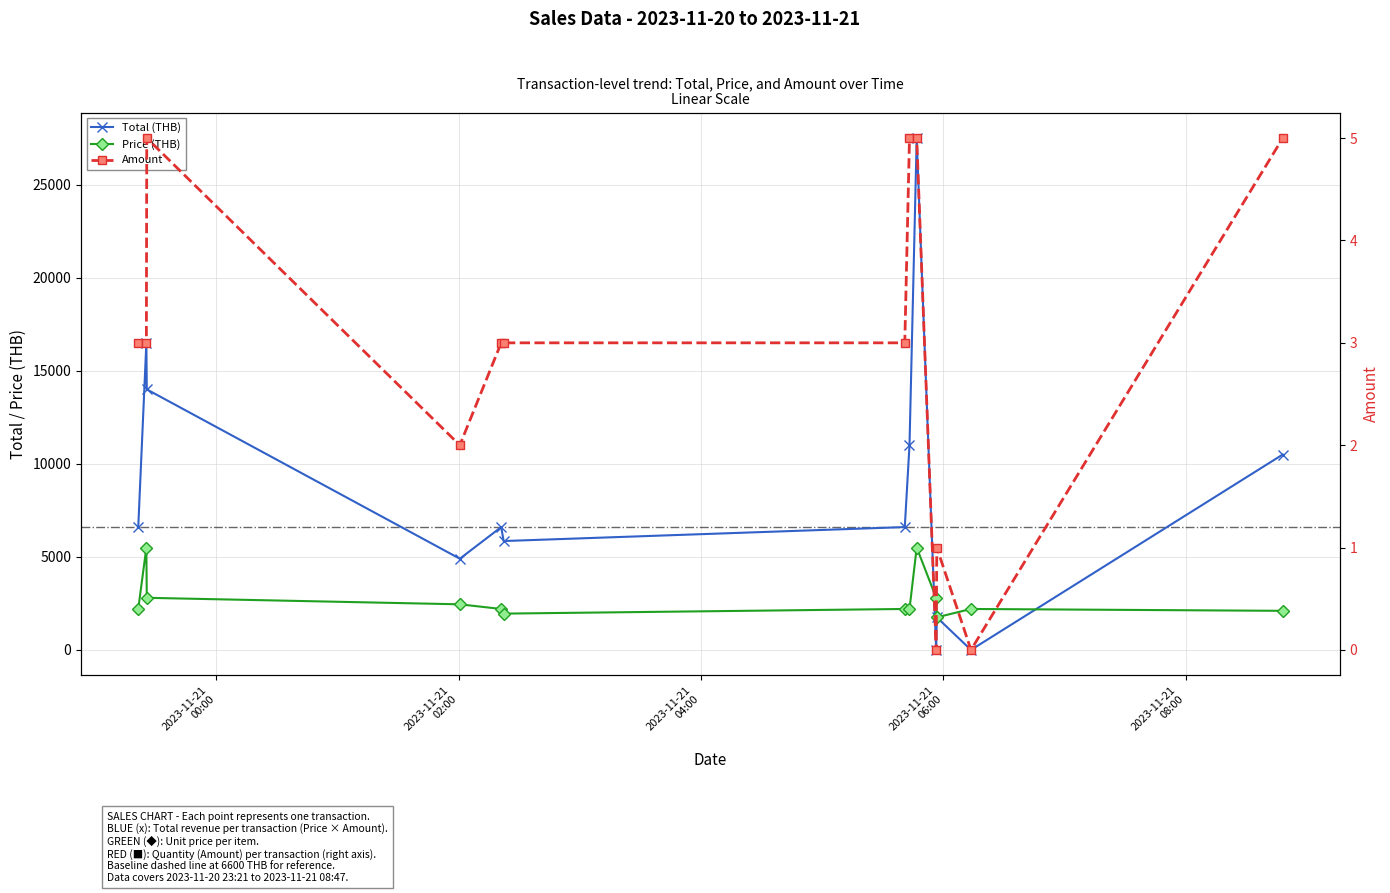

True or false: Price has more than 1 points higher than both neighbors.

True